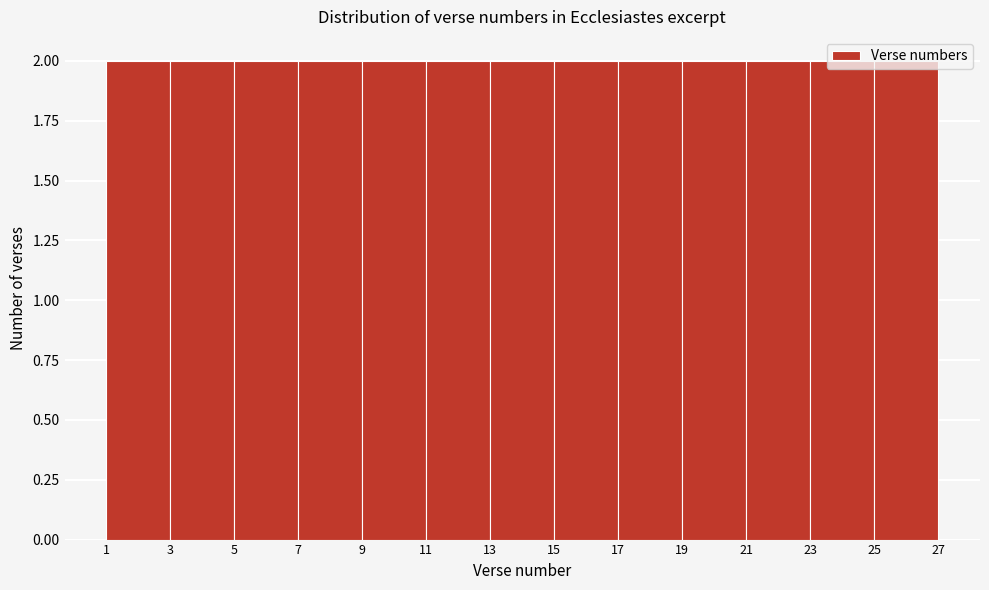

Reading left to right, list every bar in this chart as the range it spans on the x-axis followed by its height. The values are not printed on the chart, so give them approximately, as read against the axis.

1 to 3: 2
3 to 5: 2
5 to 7: 2
7 to 9: 2
9 to 11: 2
11 to 13: 2
13 to 15: 2
15 to 17: 2
17 to 19: 2
19 to 21: 2
21 to 23: 2
23 to 25: 2
25 to 27: 2